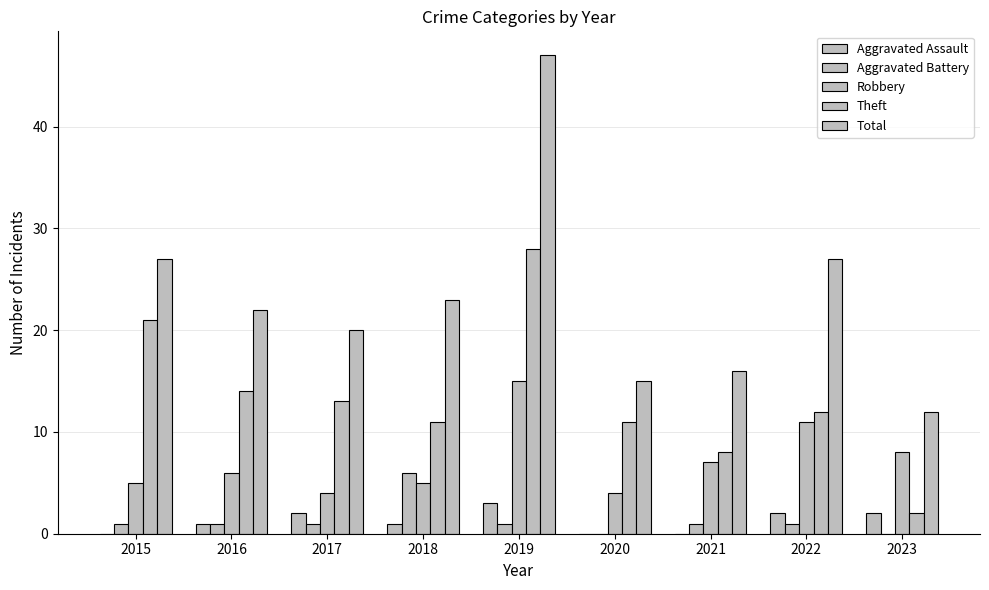

What is the maximum value for Theft?

28